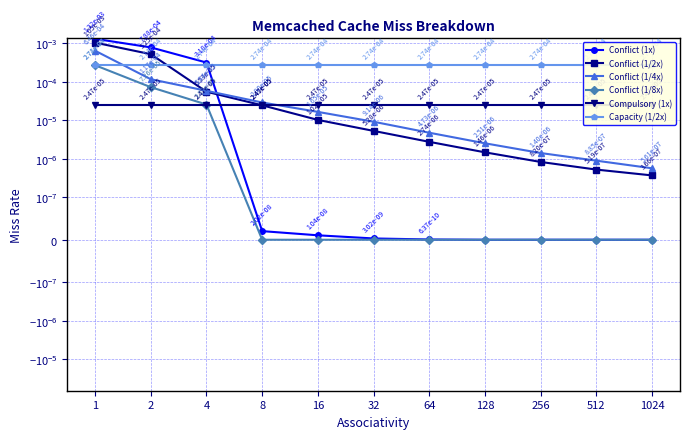

How many intersections are there between Conflict (1/8x) and Compulsory (1x)?

1